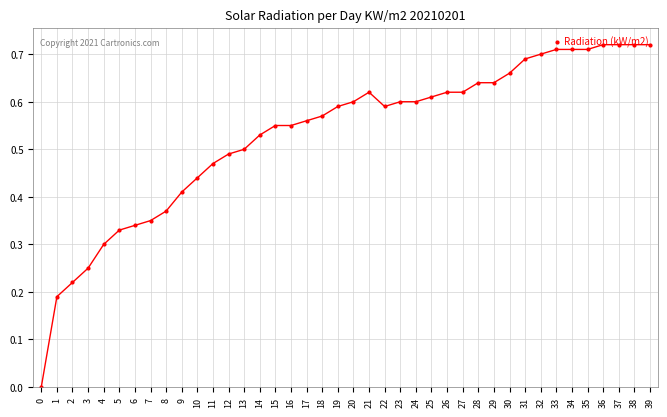

What is the sum of the values at 13 and 38?

1.2